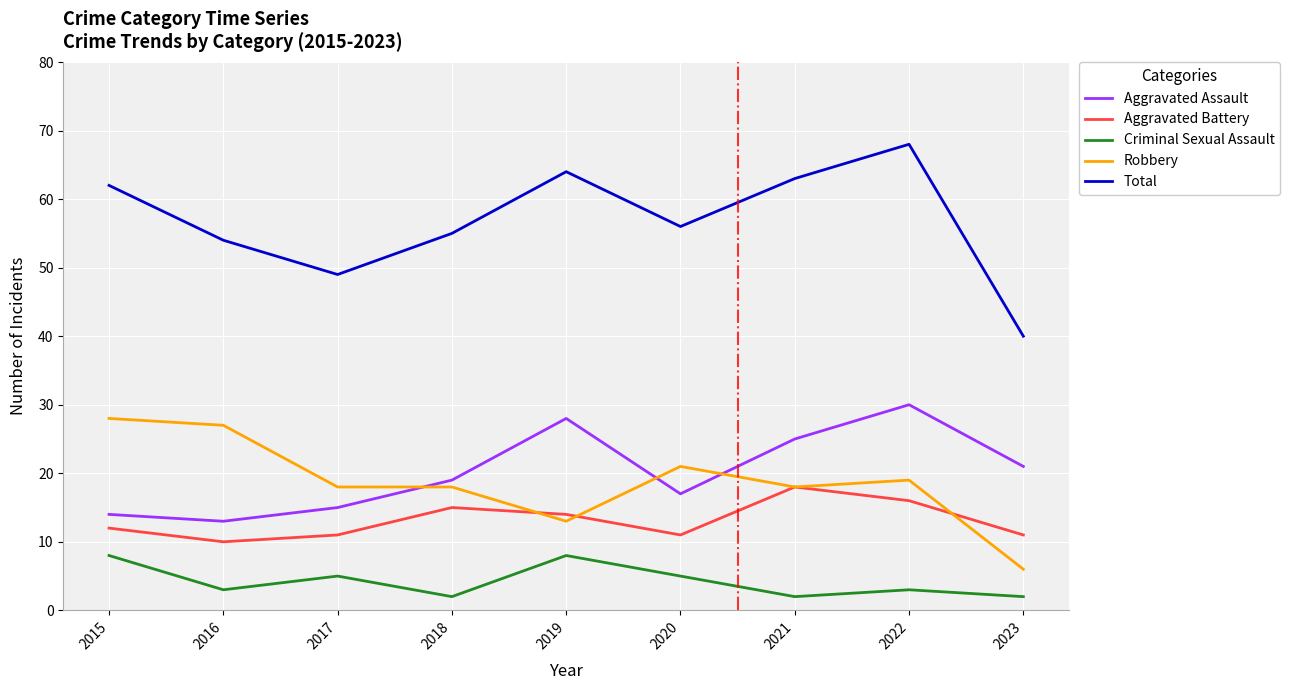

At how many categories does at least one series exceed 34?

9